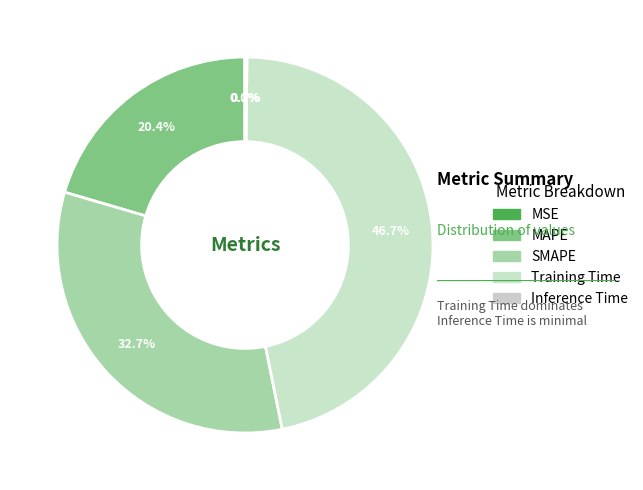

Which has a higher value, MAPE or SMAPE?

SMAPE